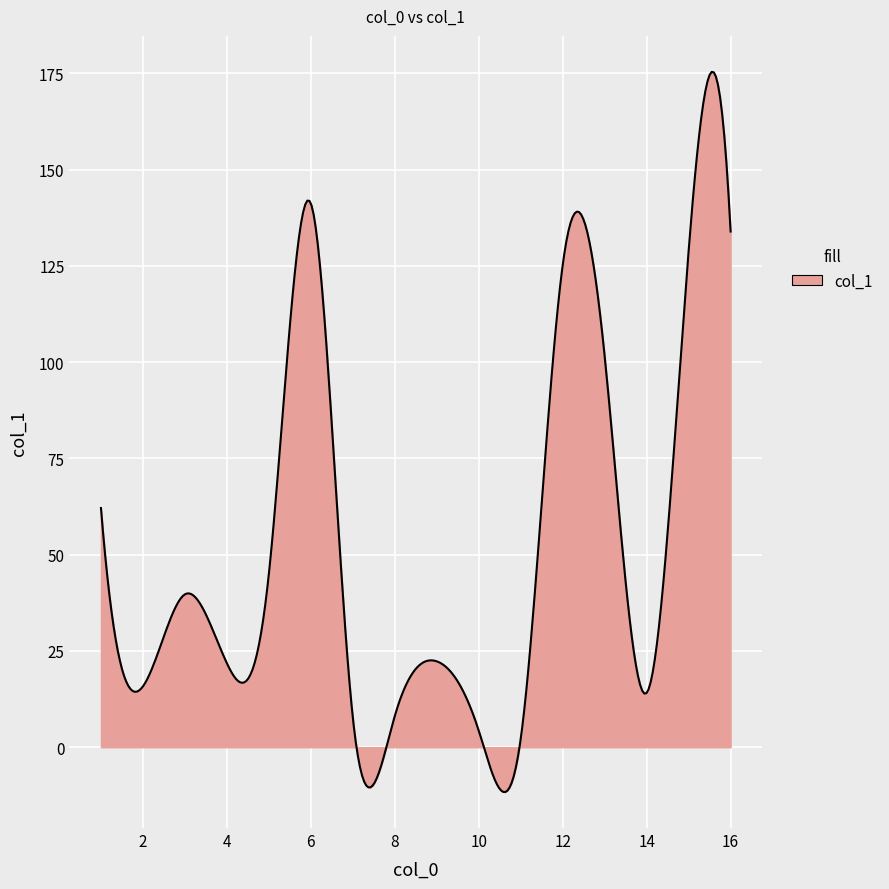

What is the difference between the maximum and minimum values?

187.0